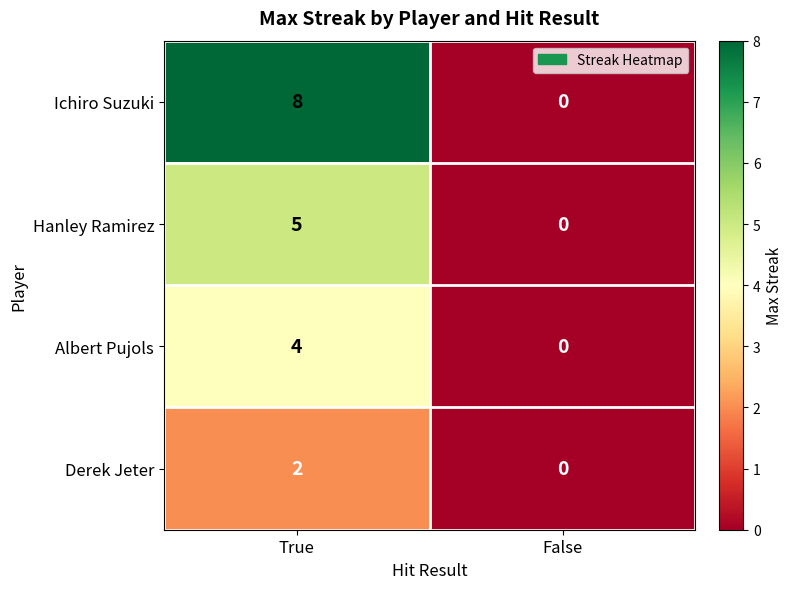

How many data points does each series have?

2